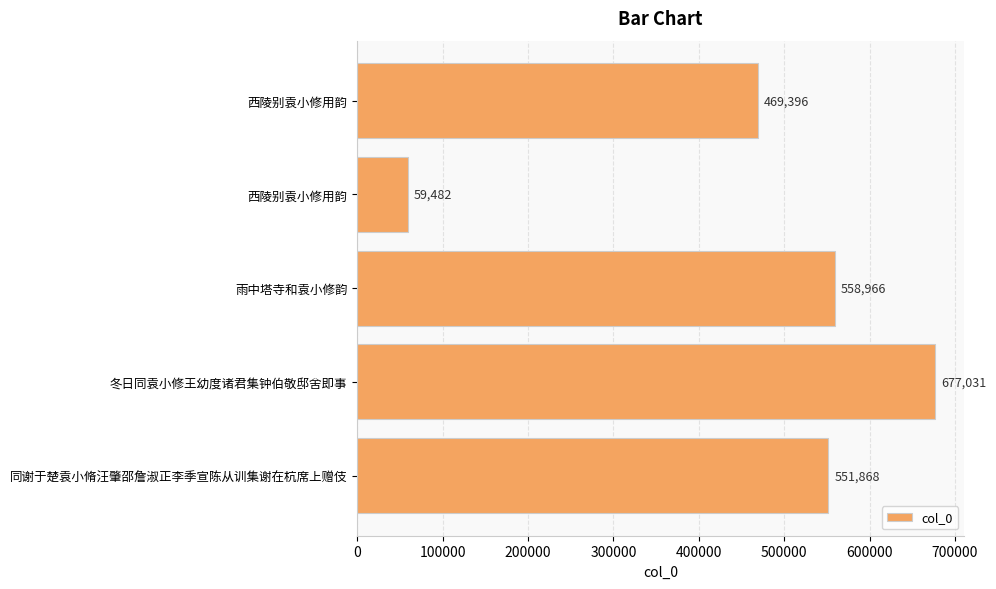

How many bars are there in total?

5